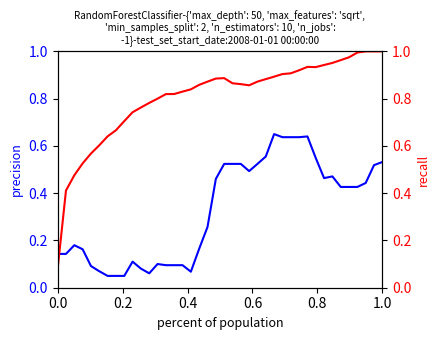

At how many categories does at least one series exceed 0?

40